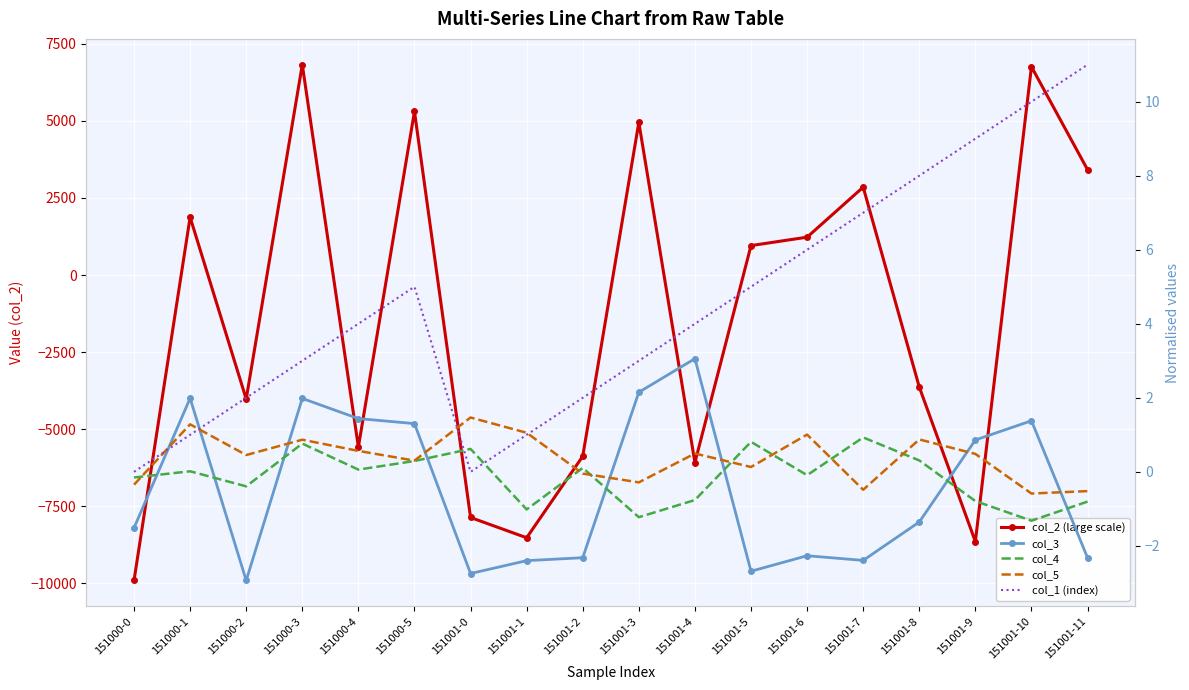

Which series ends up on top after the final intersection of col_1 (index) and col_3?

col_1 (index)